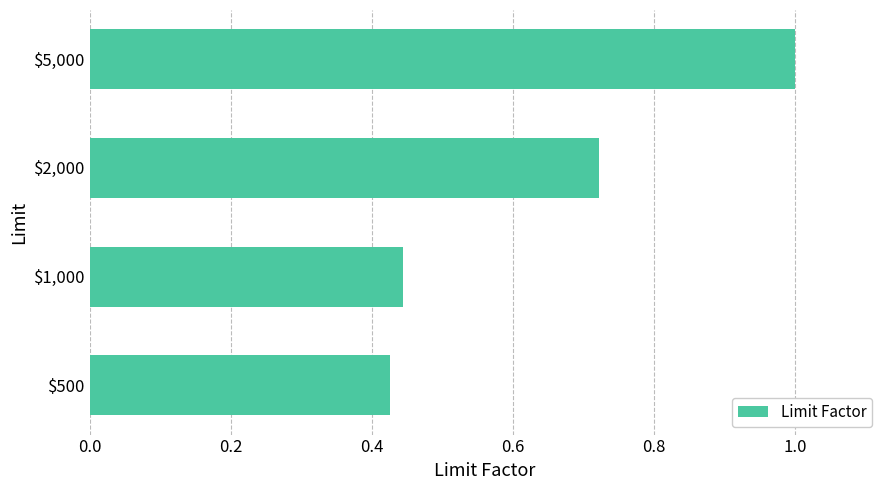

List the labels in order of value, largest first.

$5,000, $2,000, $1,000, $500